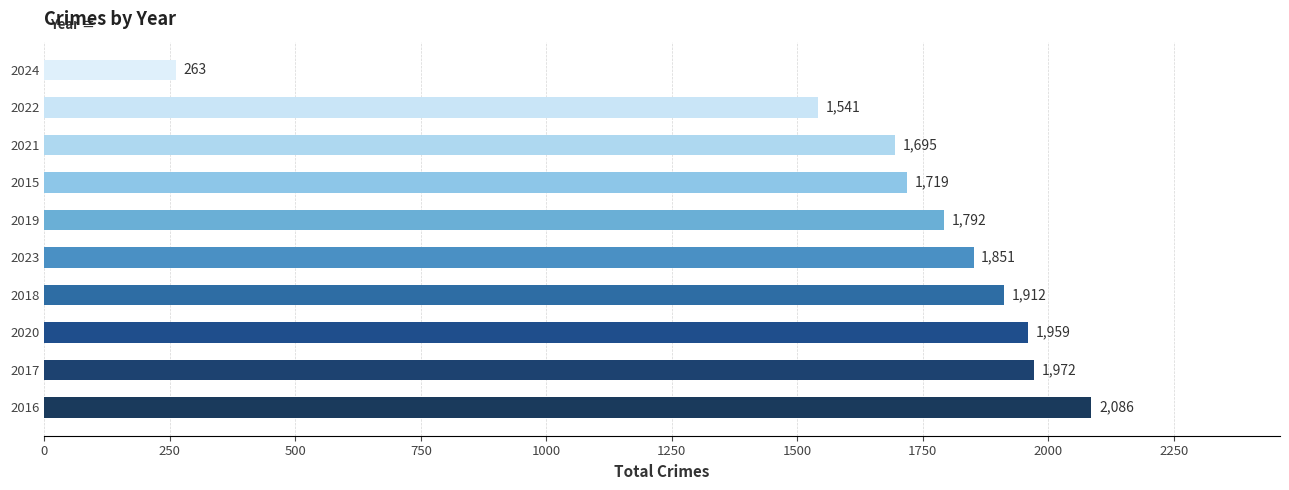

Is it true that the value at 2015 is 2985?

False